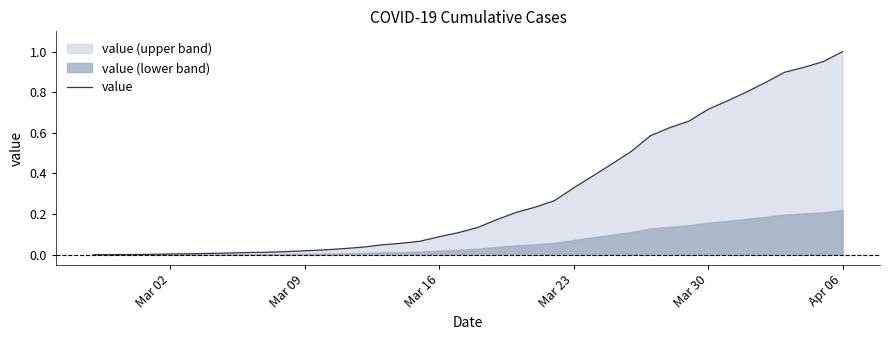

Reading left to right, transcribe all the data shown in this chart.

0.0	0.0	0.0	0.0	0.0	0.0	0.0	0.0	0.0	0.0	0.0	0.0	0.0	0.0	0.0	0.0	0.1	0.1	0.1	0.1	0.1	0.2	0.2	0.2	0.3	0.3	0.4	0.4	0.5	0.6	0.6	0.7	0.7	0.8	0.8	0.8	0.9	0.9	1.0	1.0